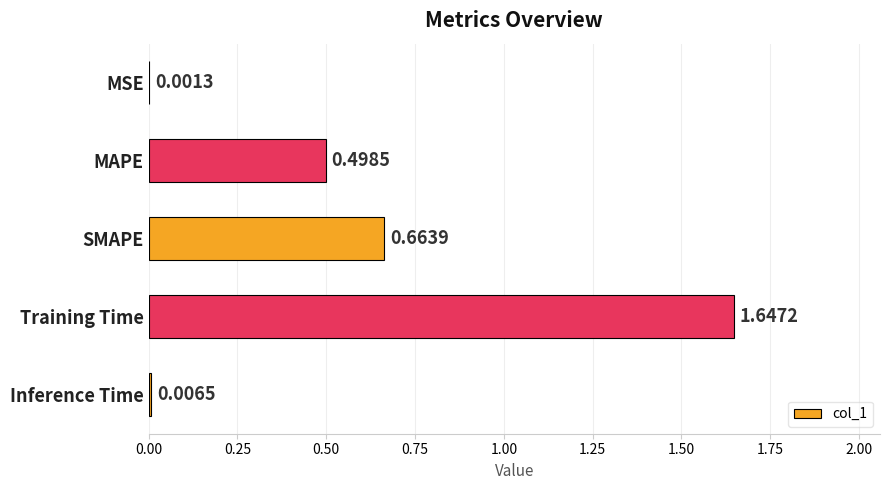

Where is the data nearest to the value 0?

MSE